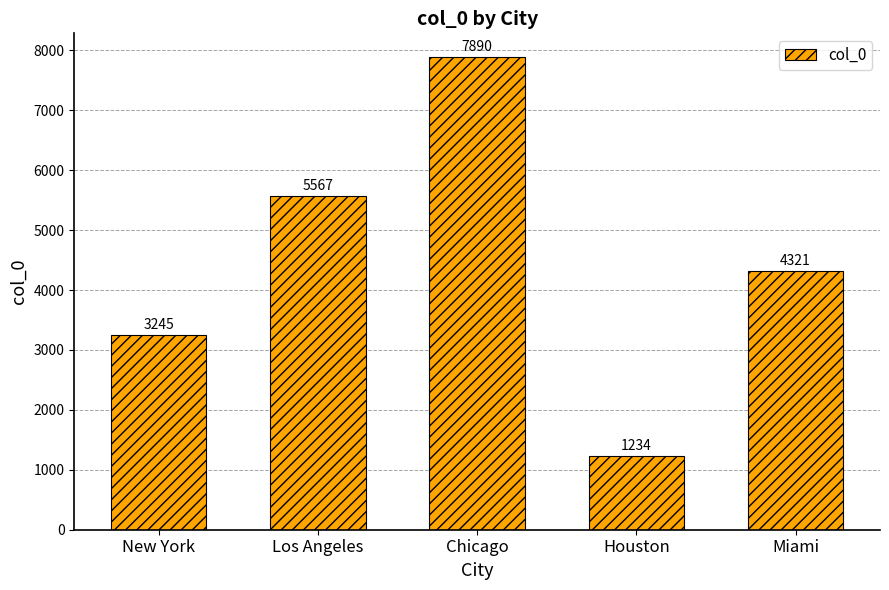

Reading left to right, extract all data points from this chart.

3245	5567	7890	1234	4321